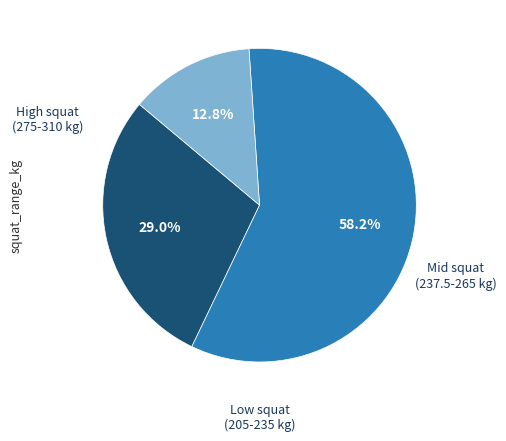

Is there any slice that represents more than half of the pie?

Yes